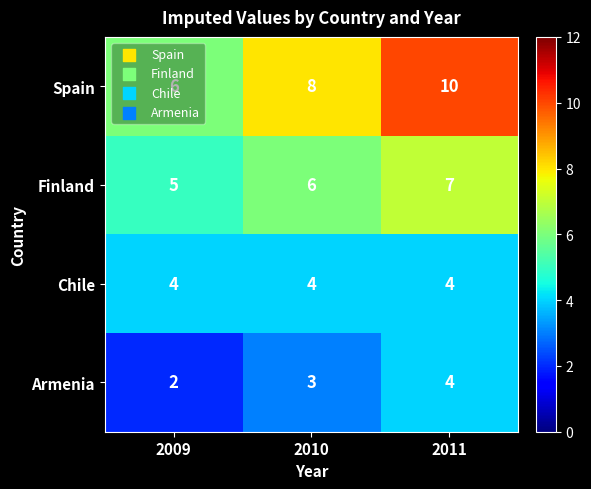

The value of Chile at 2011 is 6. True or false?

False